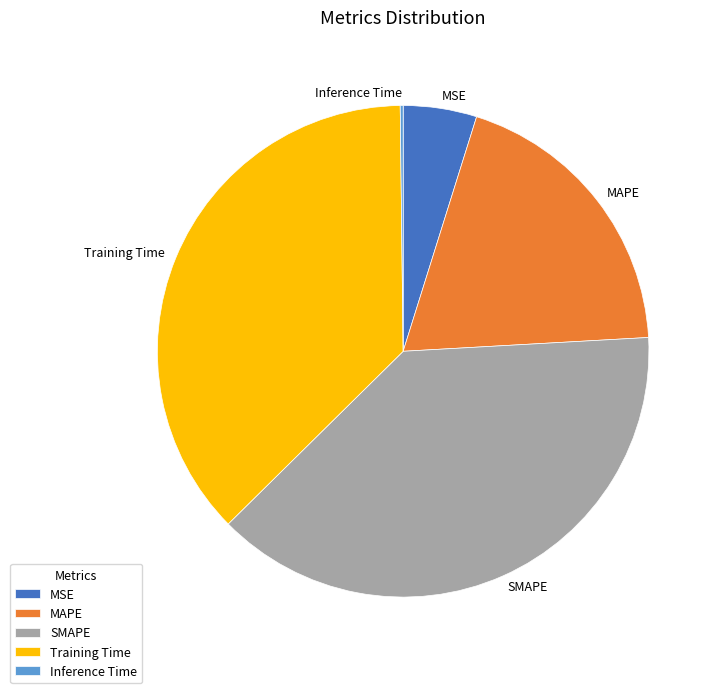

Which category has the biggest portion of the pie?

SMAPE